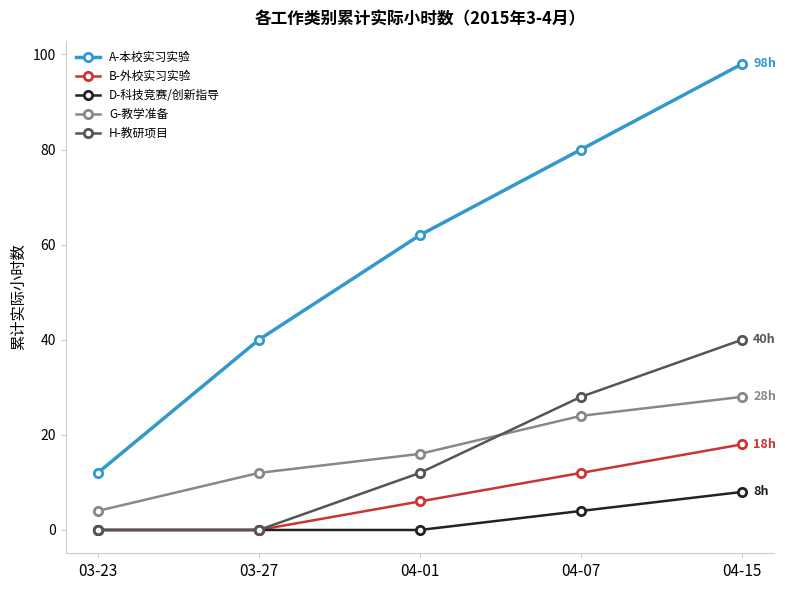

What is the greatest value displayed?

98